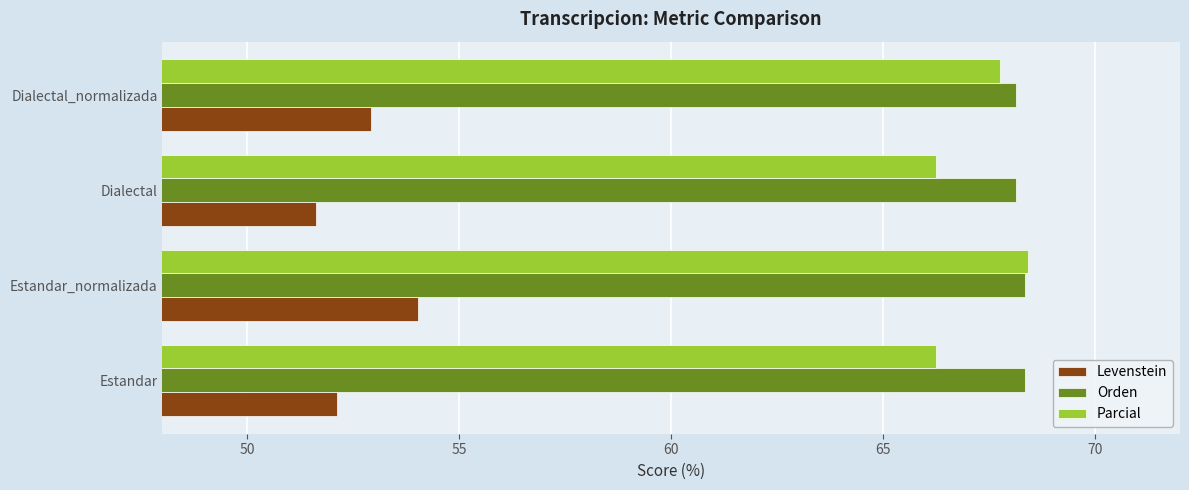

How many data points in Levenstein are above 52?

3